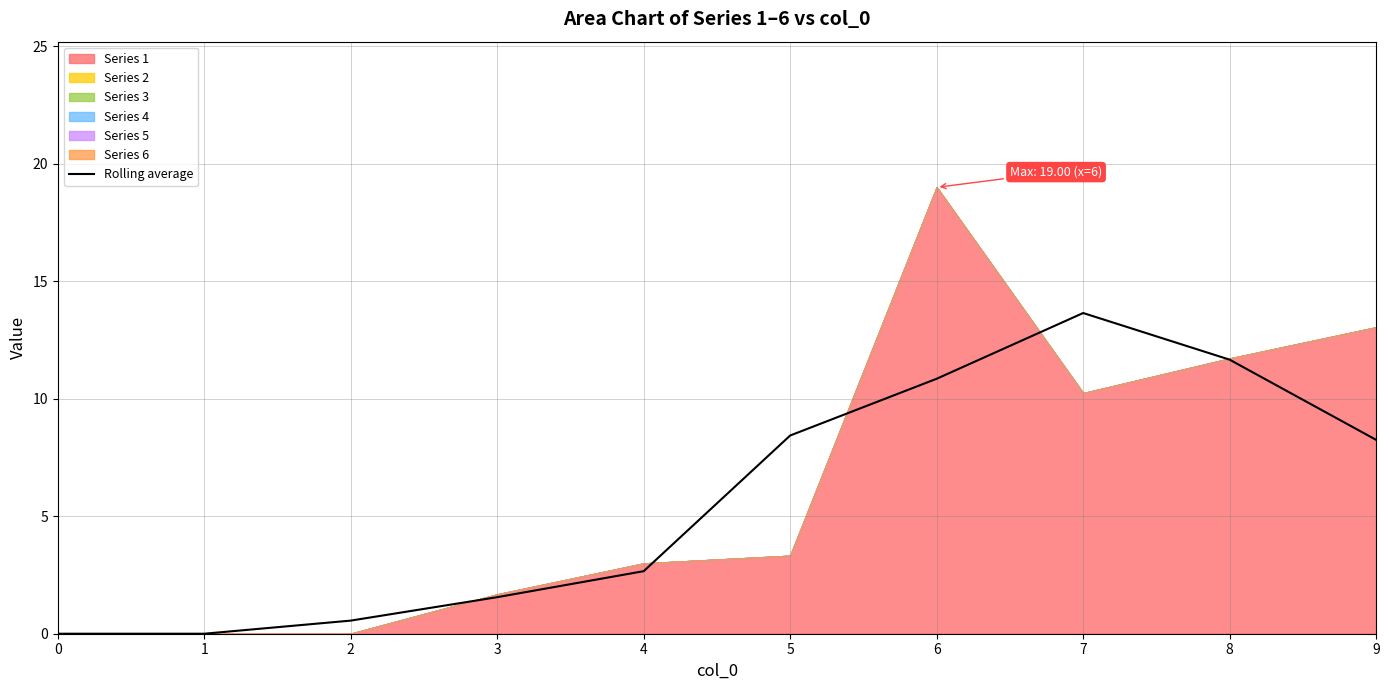

The value at 9 is 8.3. True or false?

True